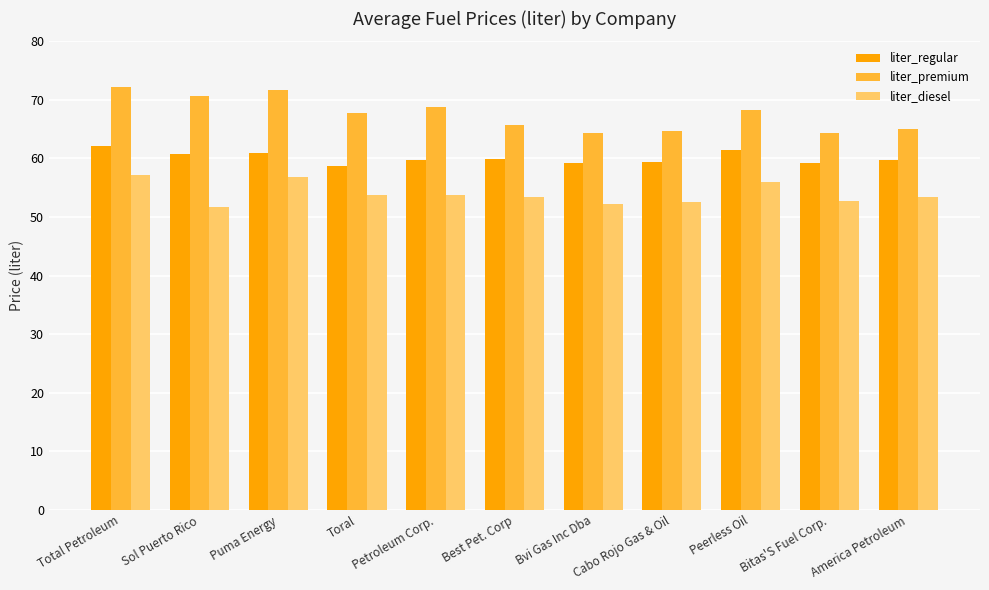

Which series has the largest range (max minus min)?

liter_premium